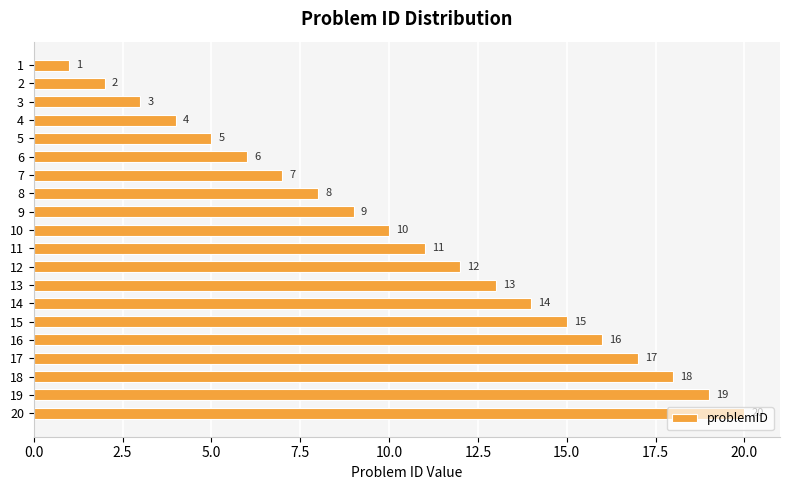

What is the value of the 1st bar from the top?

1